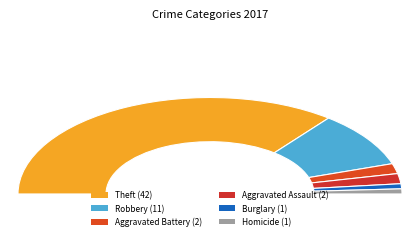

True or false: Aggravated Battery accounts for 3% of the total.

True